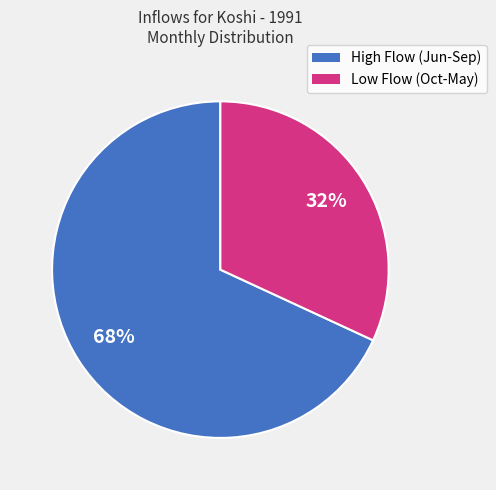

Is there any slice that represents more than half of the pie?

Yes